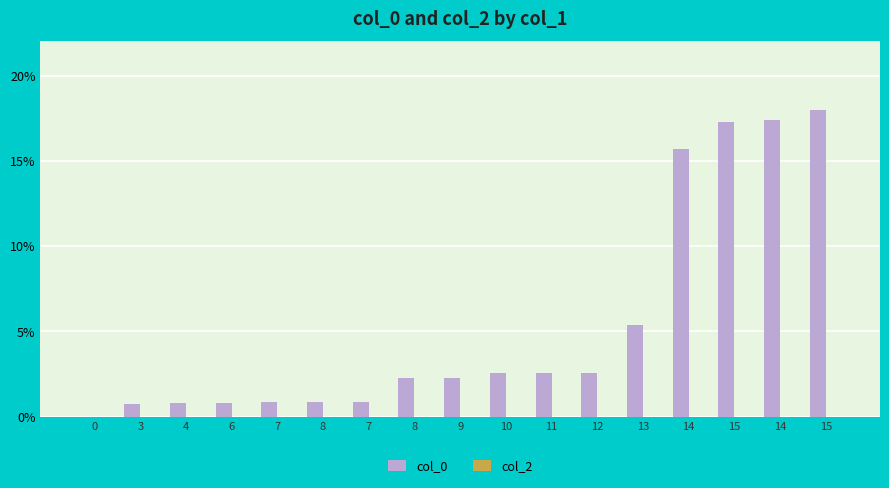

Count the number of values greater than 2.

10